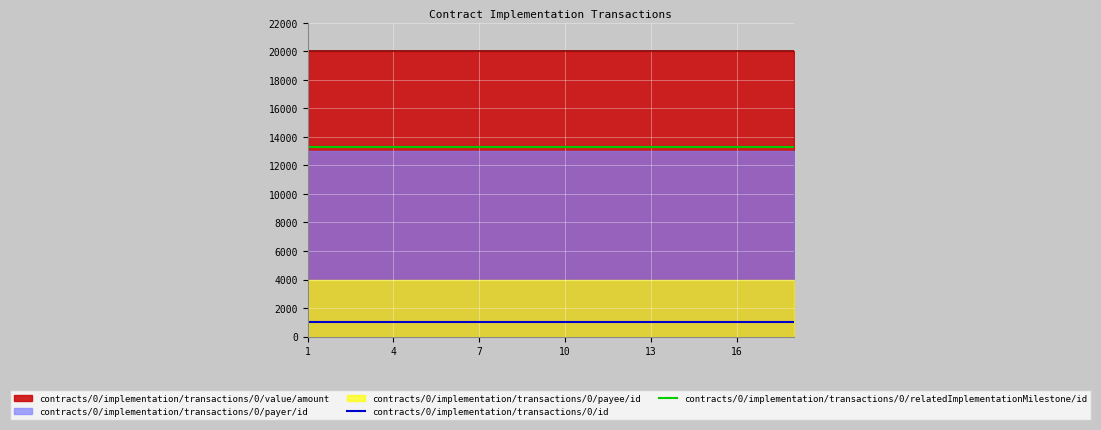

The value of contracts/0/implementation/transactions/0/relatedImplementationMilestone/id at 16 is 13300. True or false?

True